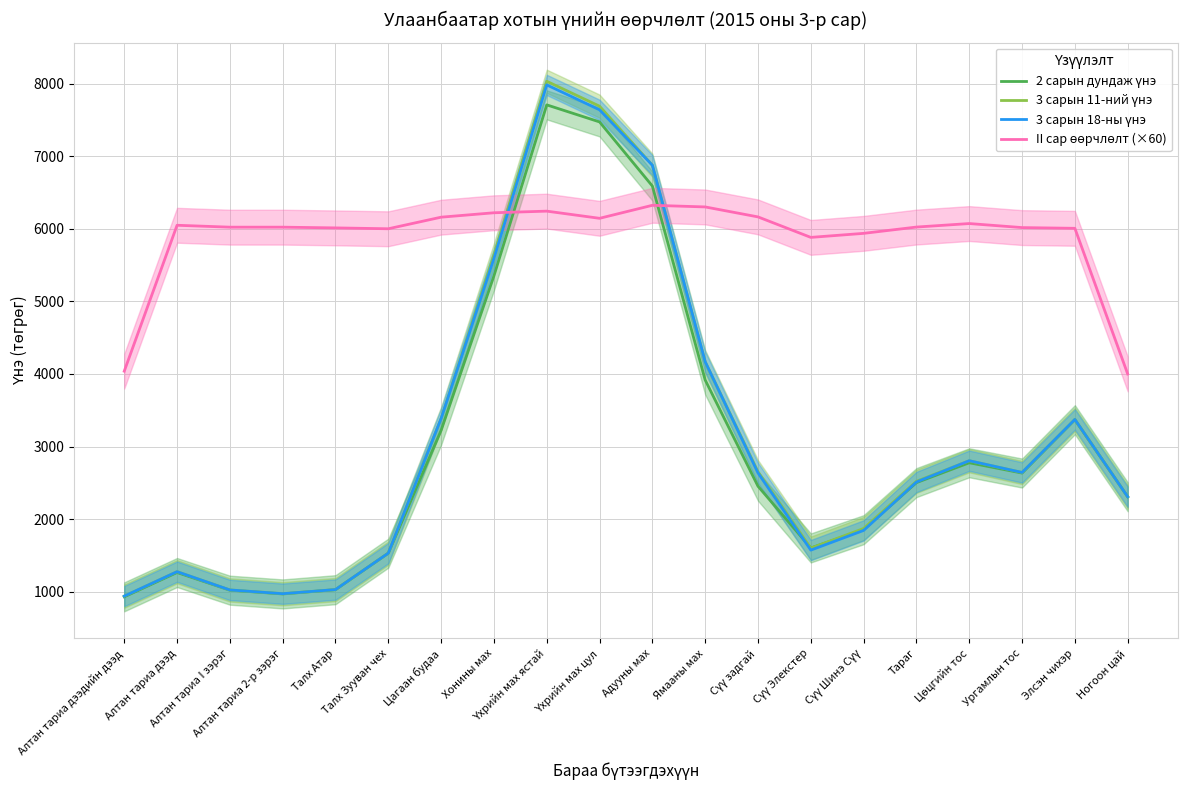

What is the spread (max minus min) of values at Алтан тариа дээд?

4783.2